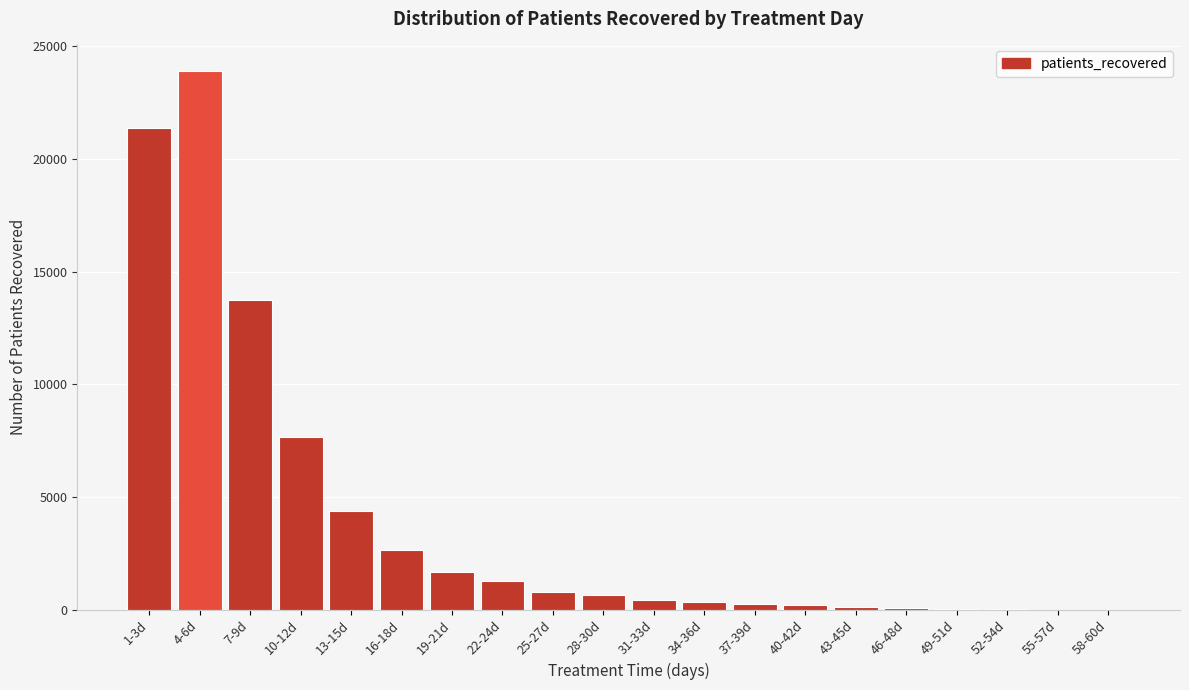

Which category has the highest value across all series?

4-6d